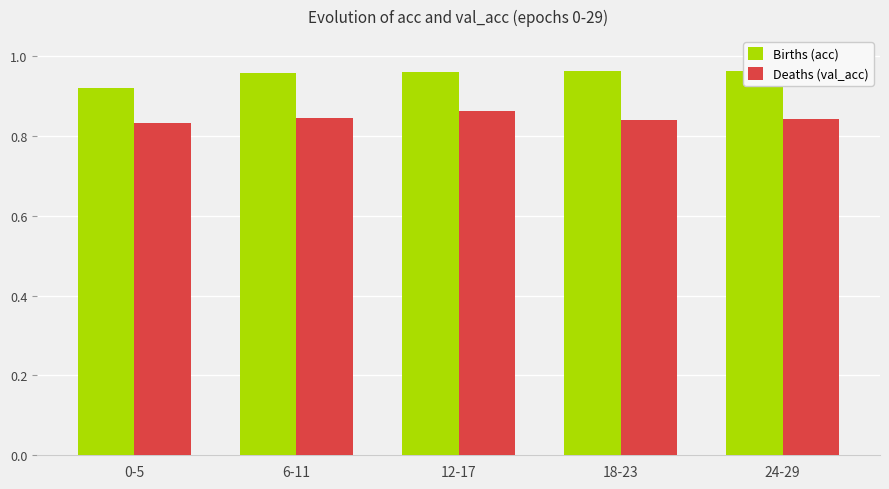

What is the sum of all Deaths (val_acc) values?

4.2